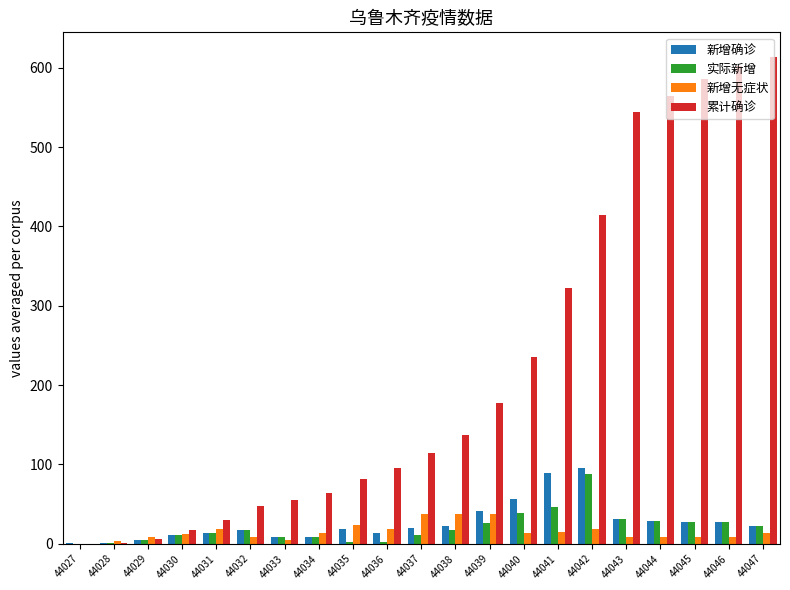

What is the sum of the 累计确诊 values at 44028 and 44037?

116